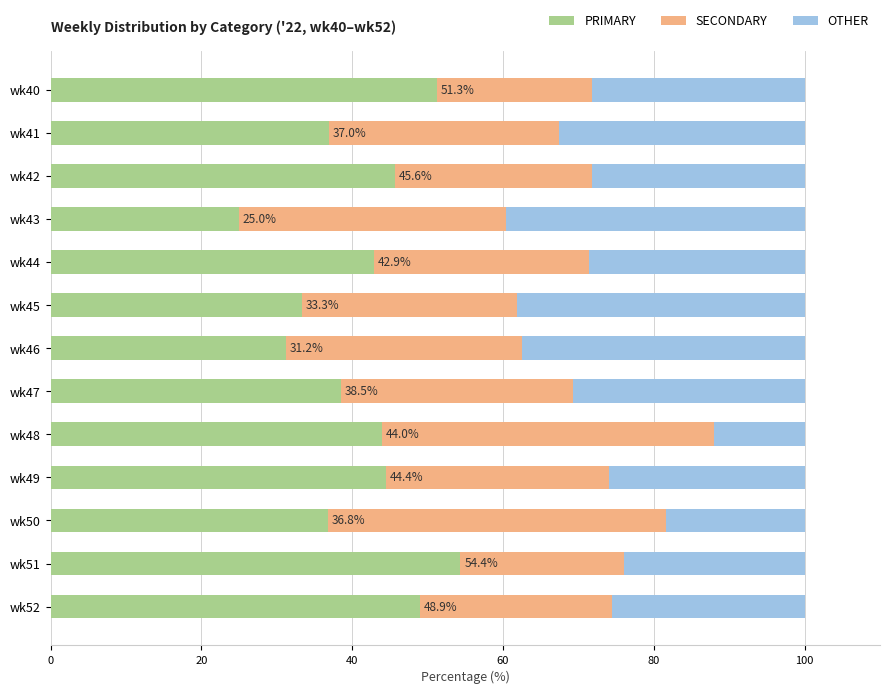

What is the minimum value for PRIMARY?

25.0